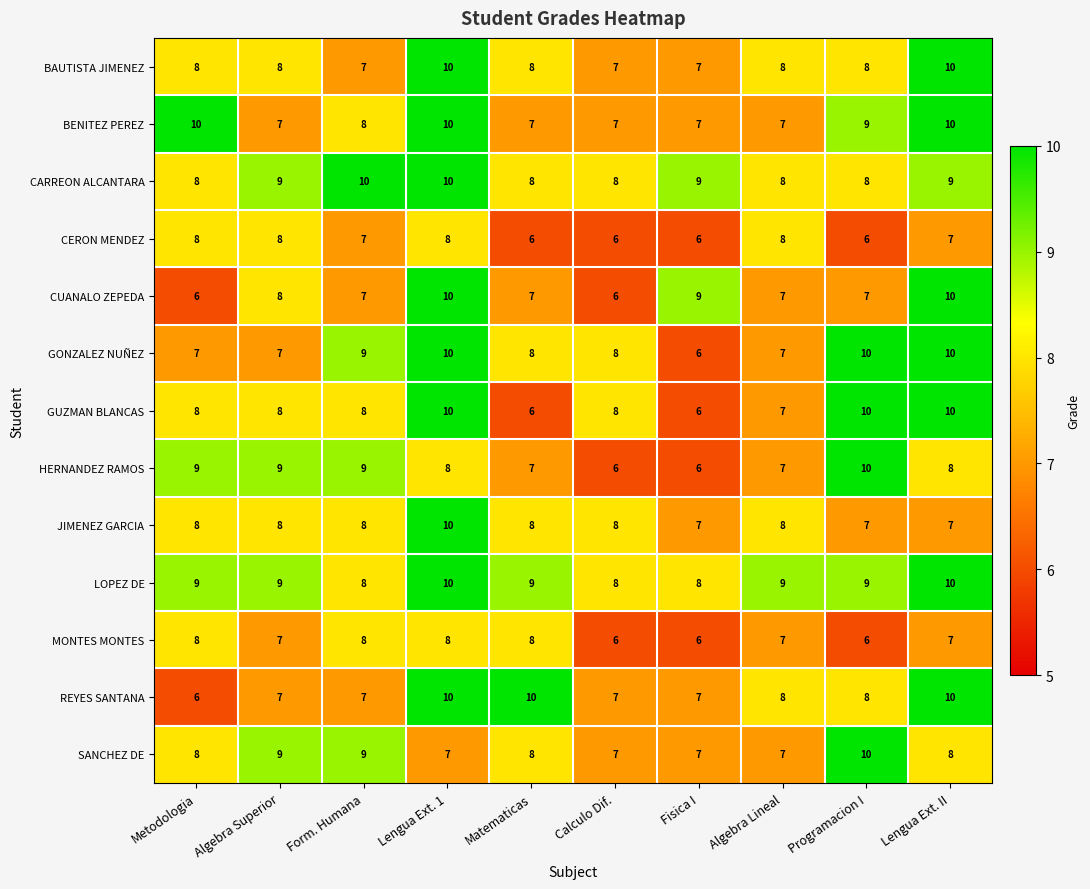

What is the highest value of the REYES SANTANA series?

10